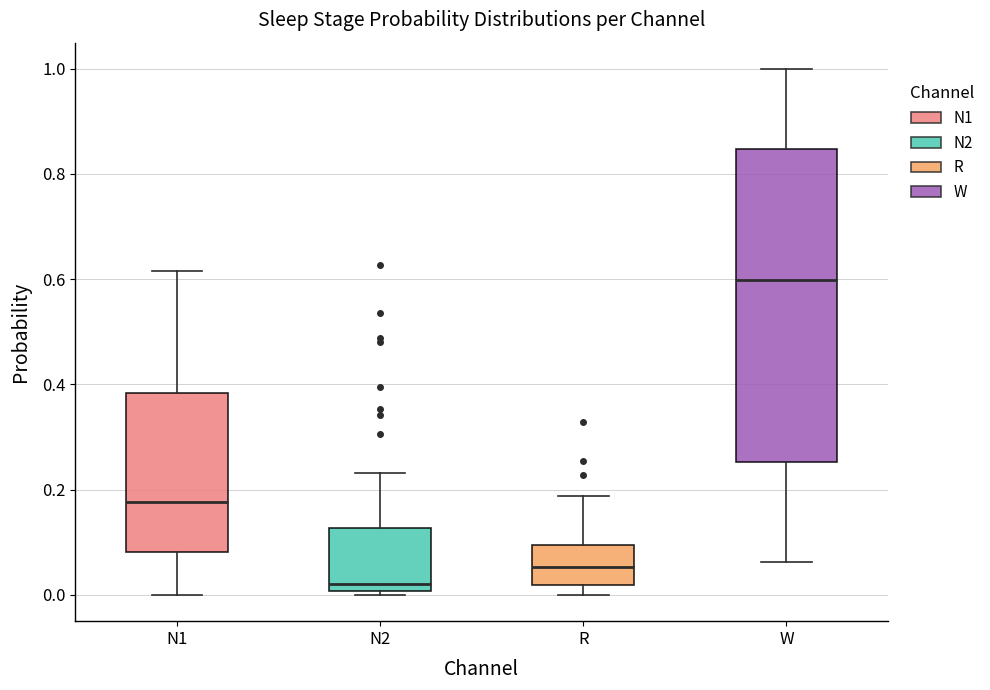

Which box has the lowest median line?

N2